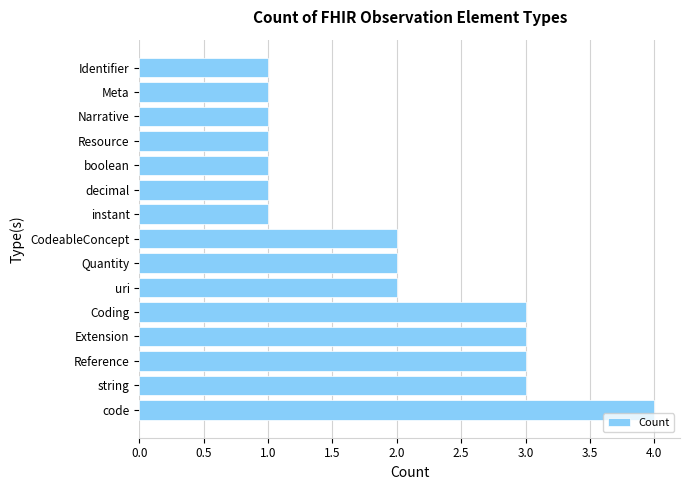

The chart shows a value of 1 at instant. True or false?

True